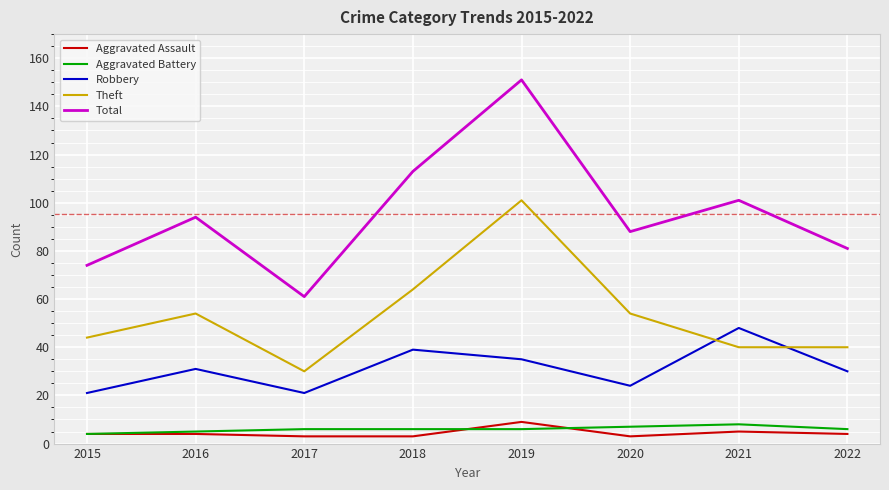

At which label is Theft closest to 65?

2018